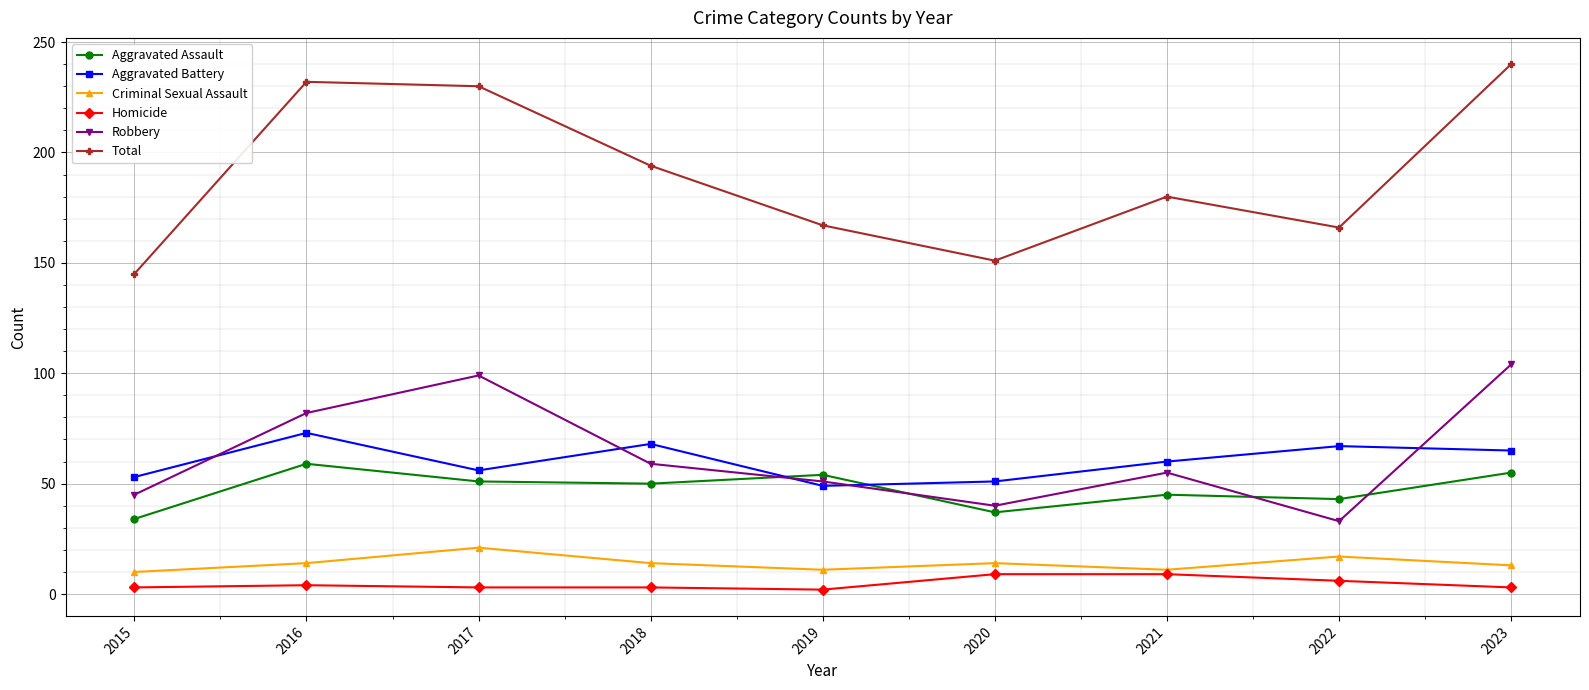

At which label does Aggravated Battery first exceed 60?

2016